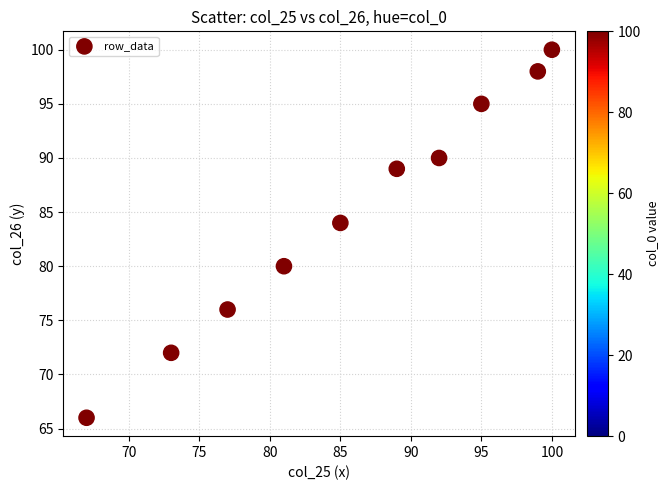

What Y value in the scatter plot is closest to 83?

84